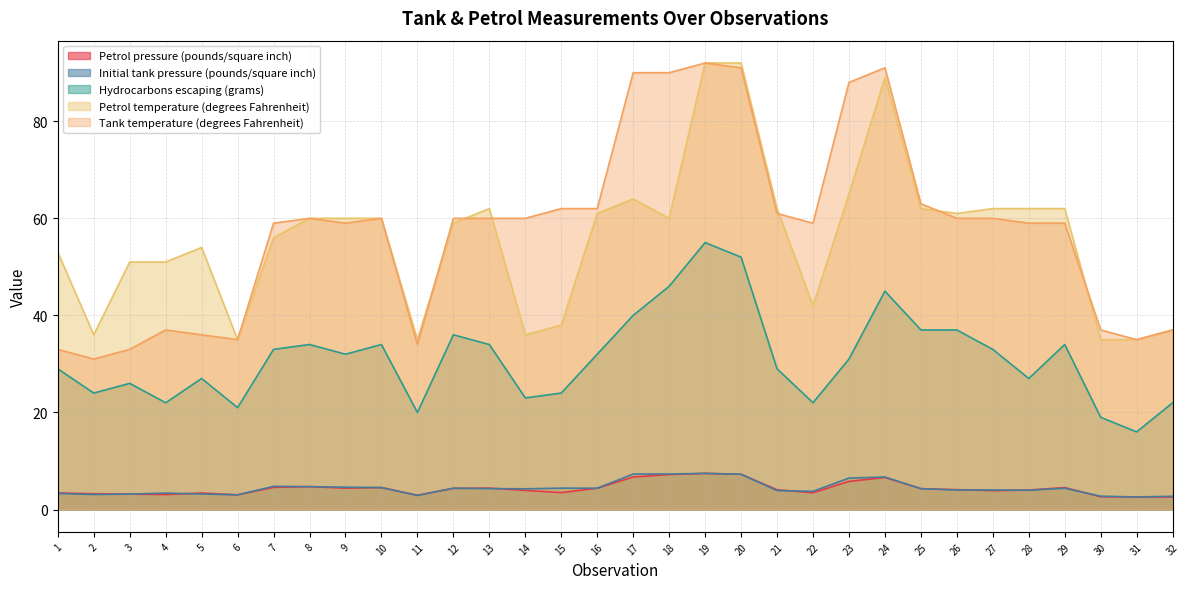

Which has a higher value, 21 or 23?

23